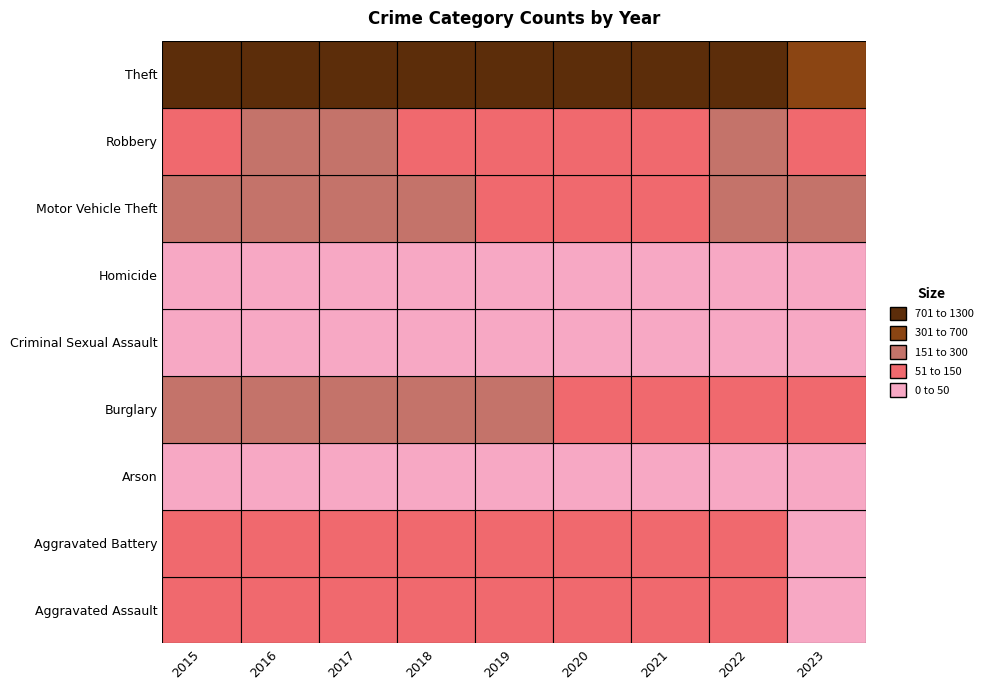

Reading left to right, extract all data points from this chart.

Aggravated Assault: 56	88	72	72	80	62	66	61	28
Aggravated Battery: 60	66	71	86	53	57	60	56	21
Arson: 10	12	7	7	5	7	6	3	0
Burglary: 216	266	237	218	182	148	133	129	74
Criminal Sexual Assault: 29	26	22	24	31	15	25	21	5
Homicide: 5	4	4	4	4	5	6	7	1
Motor Vehicle Theft: 212	259	208	163	123	99	82	260	214
Robbery: 139	178	202	121	116	97	88	151	66
Theft: 1041	1151	1188	1170	1272	884	716	913	538